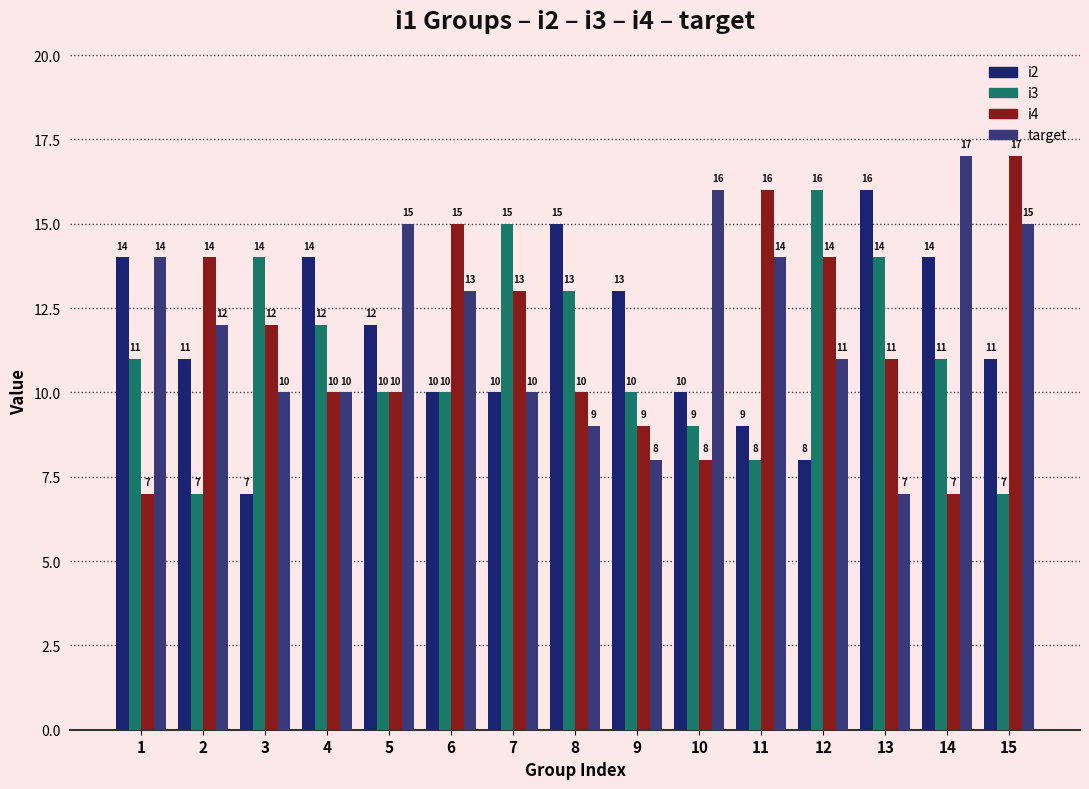

What value does the i3 series have at 8?

13